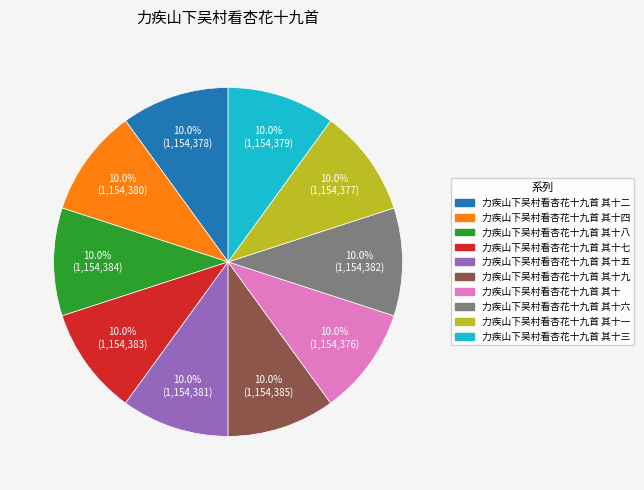

Is there a majority slice in this chart?

No